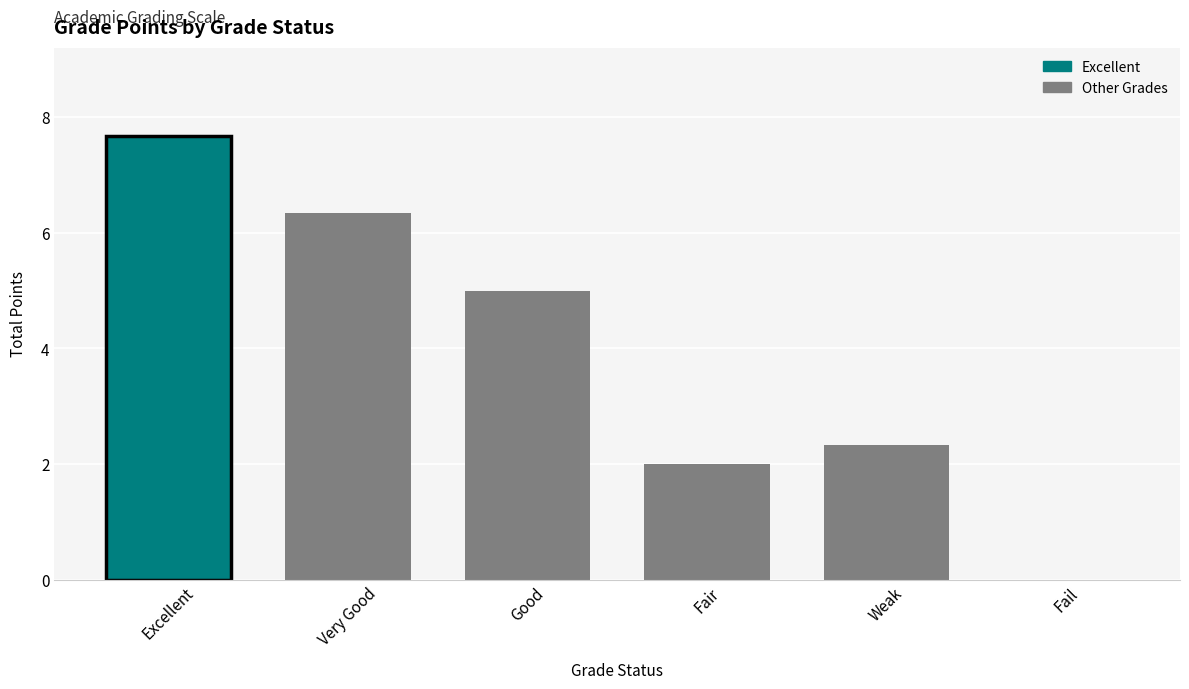

Reading left to right, transcribe all the data shown in this chart.

Excellent=7.7	Very Good=6.3	Good=5.0	Fair=2.0	Weak=2.3	Fail=0.0